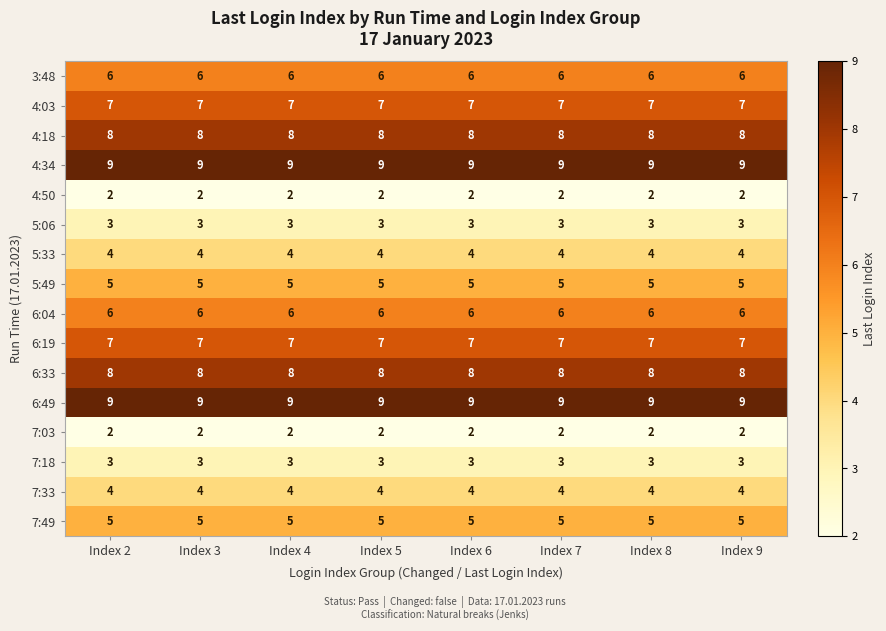

What is the maximum value shown in the chart?

9